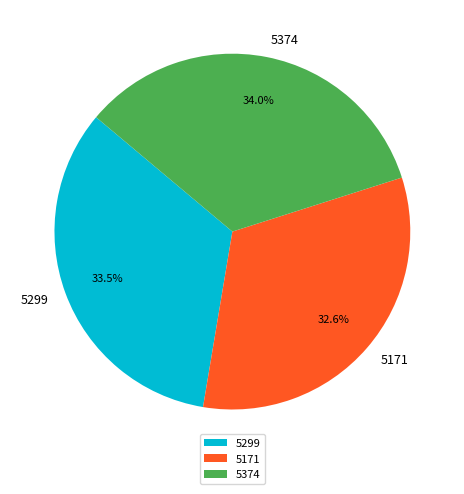

Is there any slice that represents more than half of the pie?

No